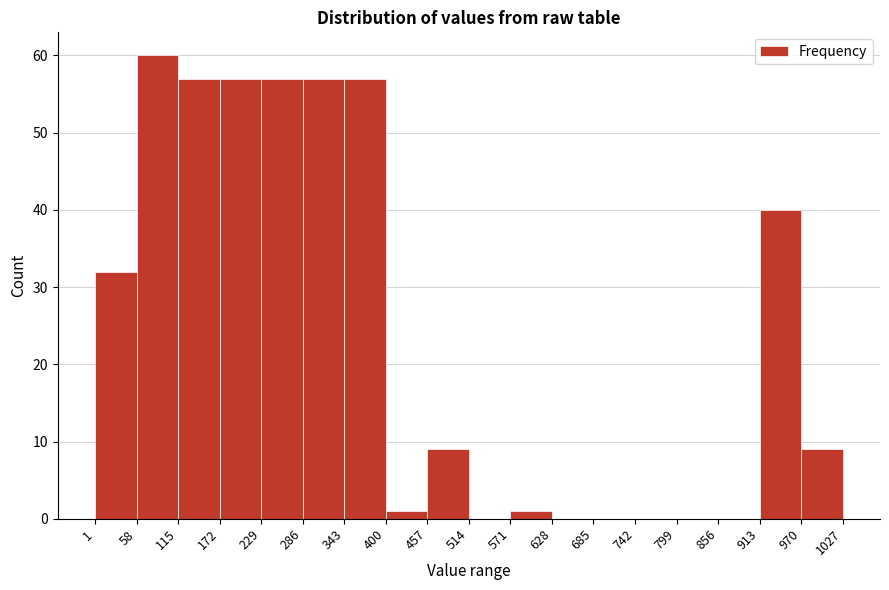

How tall is the bar that spans 172 to 229 on the x-axis? The values are not printed on the chart, so give them approximately, as read against the axis.

57